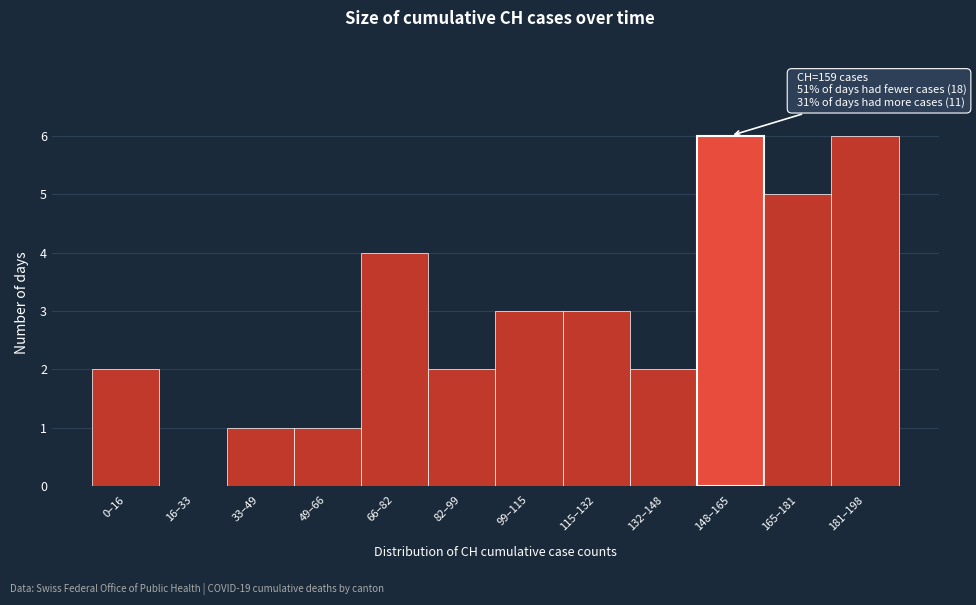

Reading left to right, transcribe all the data shown in this chart.

0–16=2	16–33=0	33–49=1	49–66=1	66–82=4	82–99=2	99–115=3	115–132=3	132–148=2	148–165=6	165–181=5	181–198=6